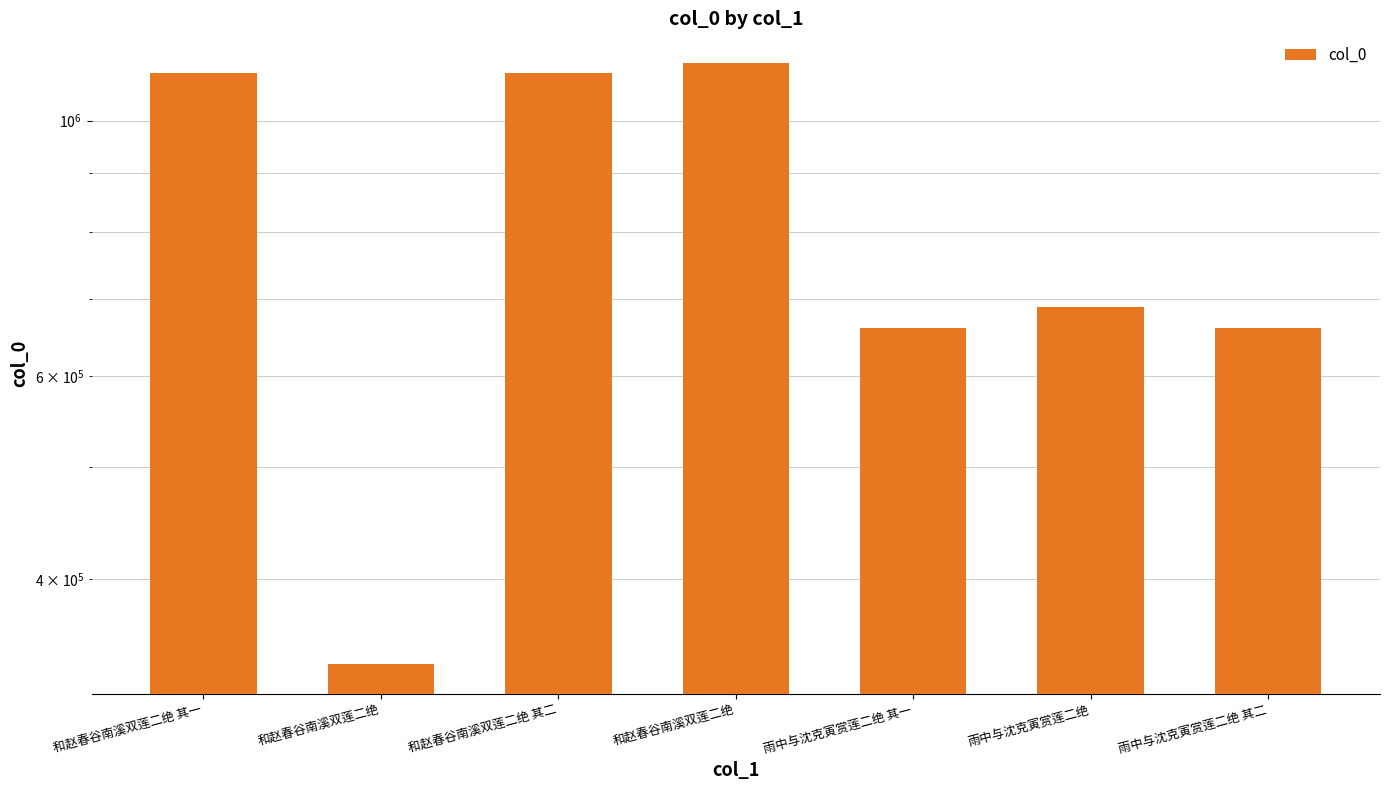

What is the maximum value shown in the chart?

1121253